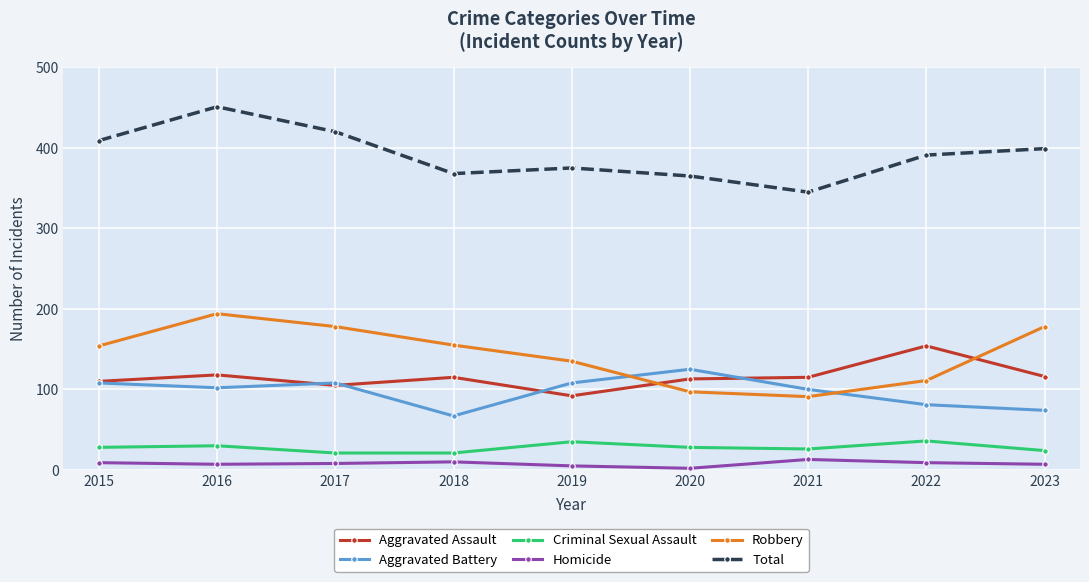

How many distinct data groups are displayed?

6